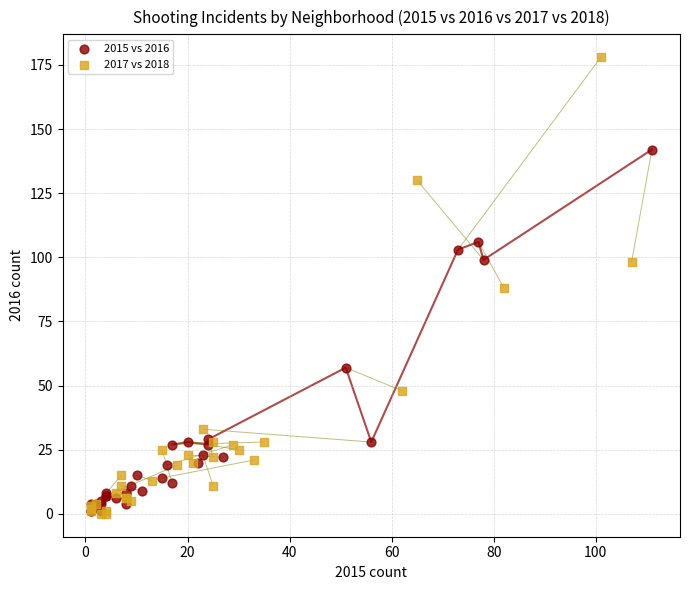

Which series has the widest spread of Y values?

2017 vs 2018